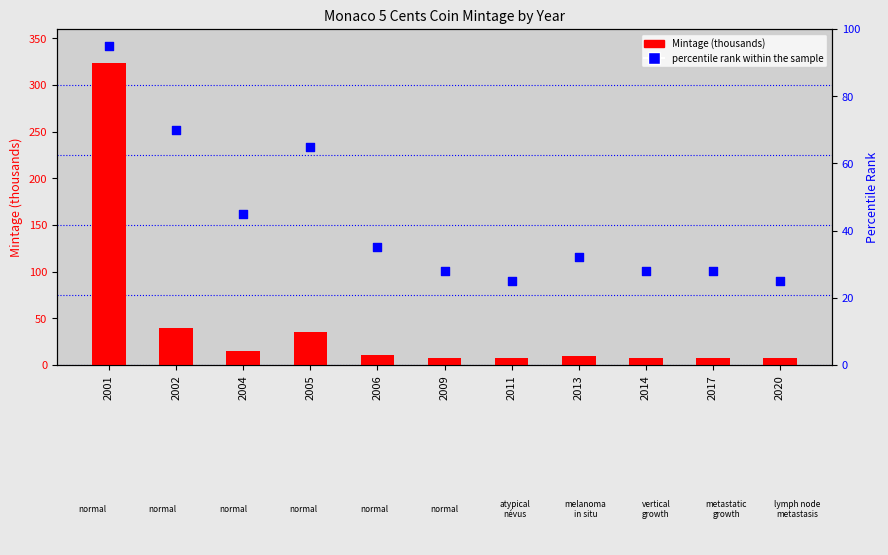

Which series contains the highest Y value?

Mintage (thousands)